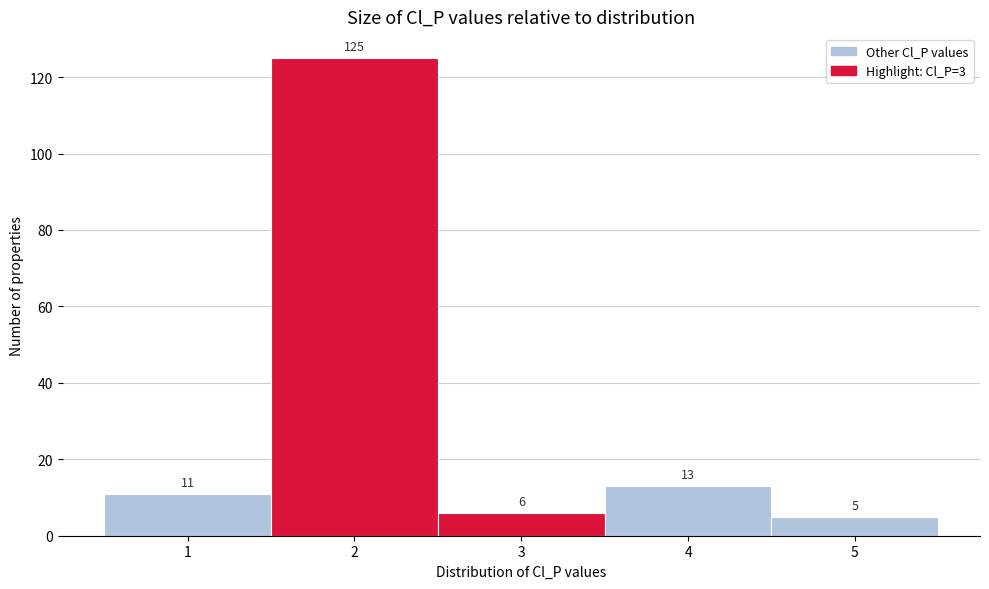

Reading right to left, list all the values displayed in this chart.

5=5	4=13	3=6	2=125	1=11